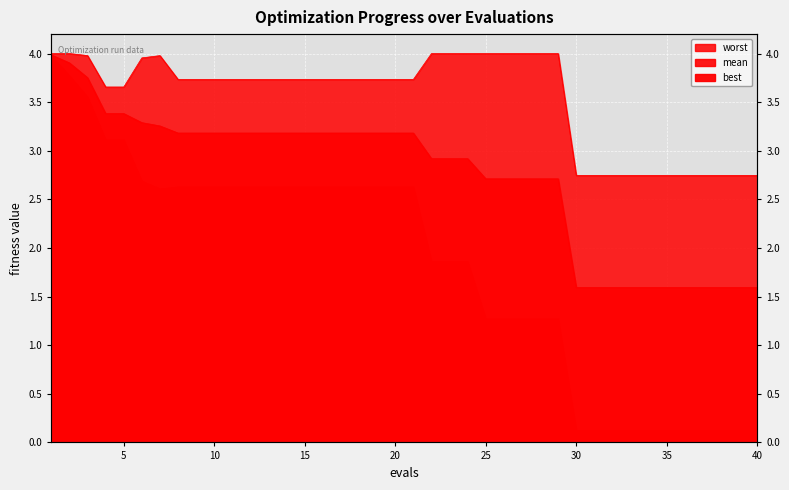

What is the sum of all worst values?

141.7